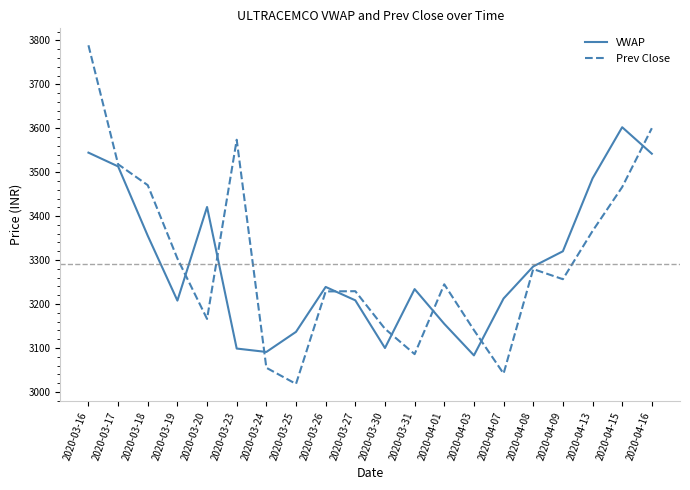

How many interior local peaks does the VWAP series have?

4